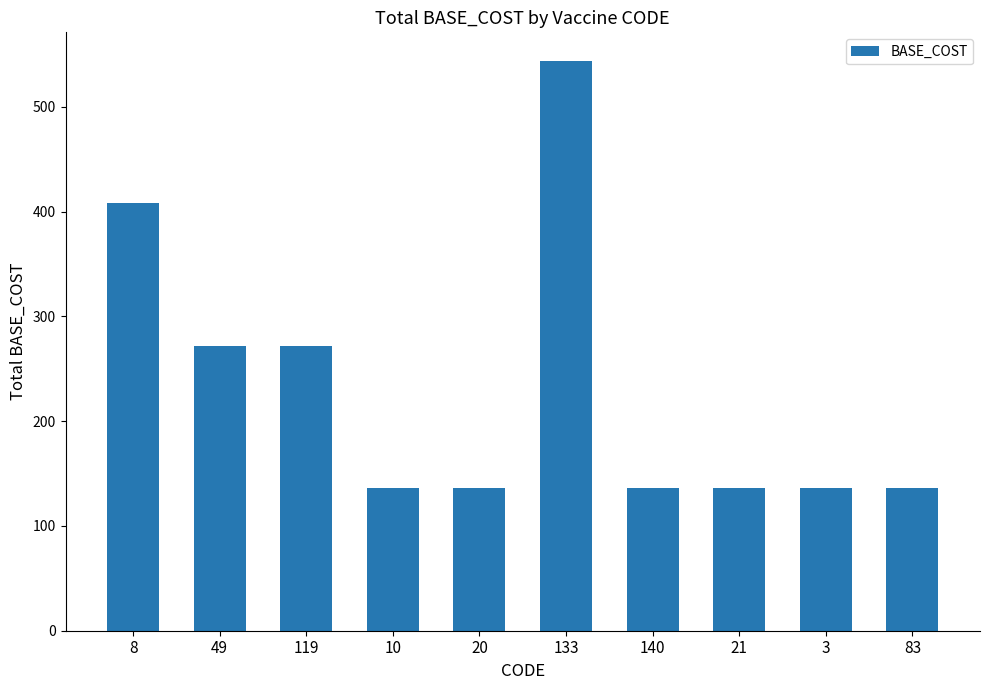

Approximately how many times larger is the value at 10 compared to 8?

0.3